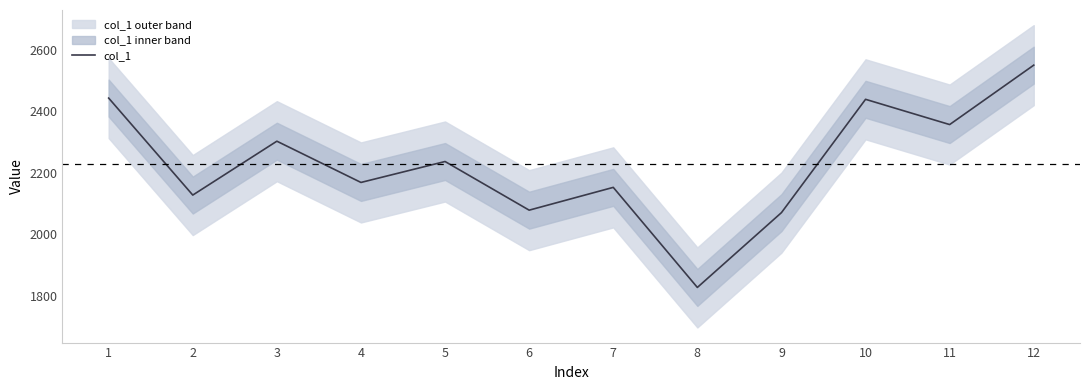

Is it true that the value at 5 is 2237?

True